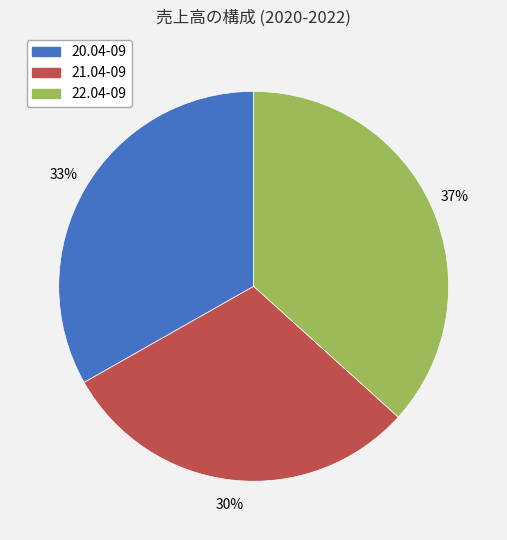

The 21.04-09 slice represents 40% of the pie. True or false?

False